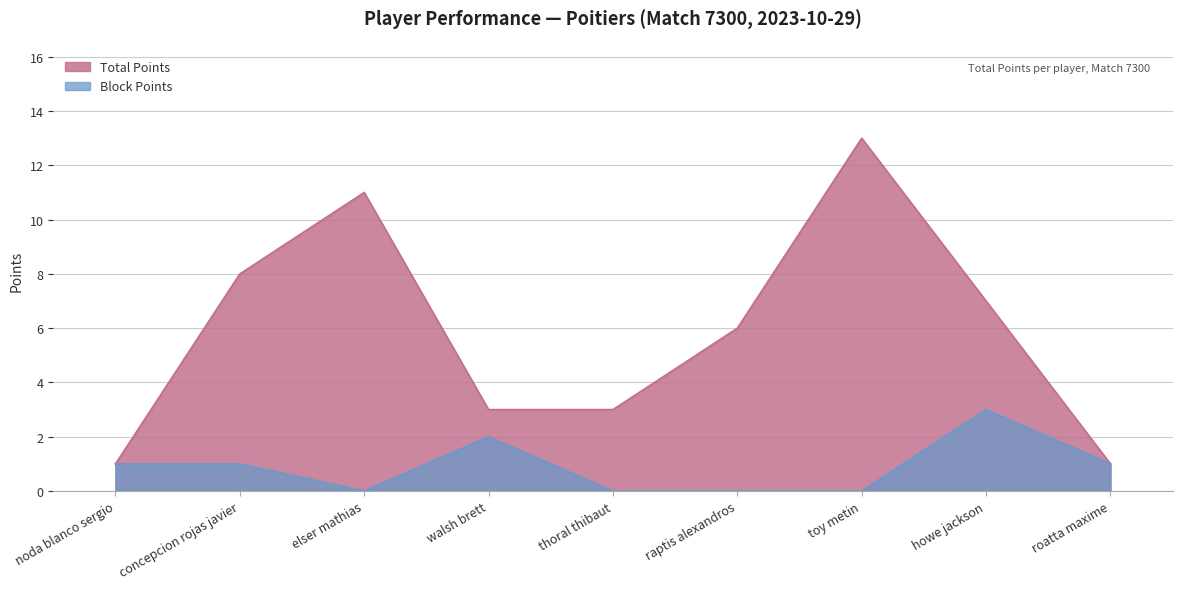

Where is Total Points nearest to the value 7?

howe jackson